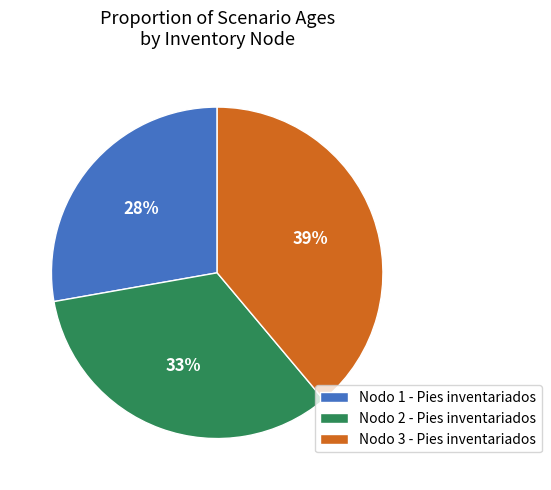

To the nearest percent, what portion does Nodo 1 - Pies inventariados represent?

28%